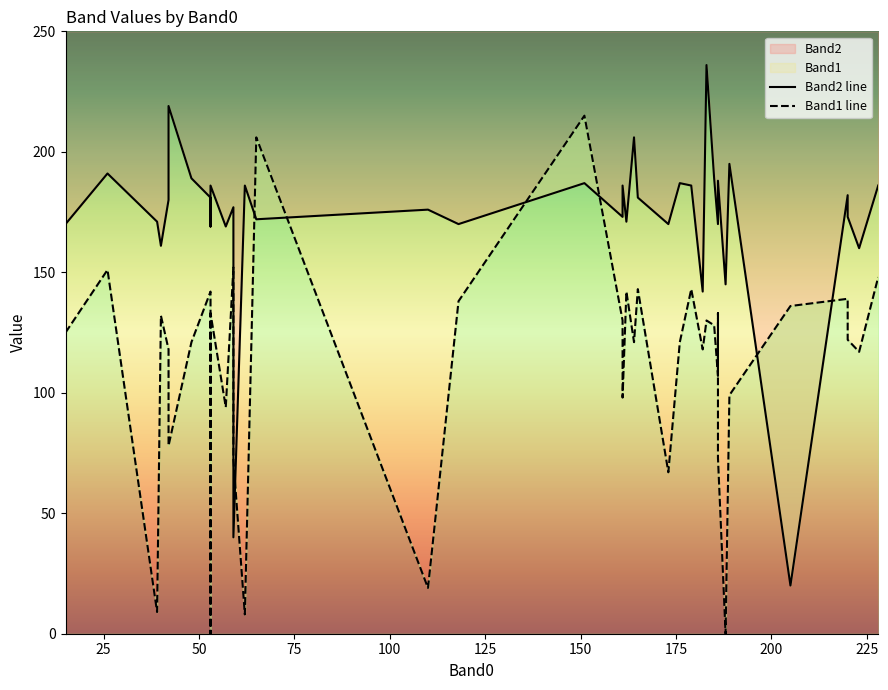

How many intersections are there between Band1 line and Band2 line?

8